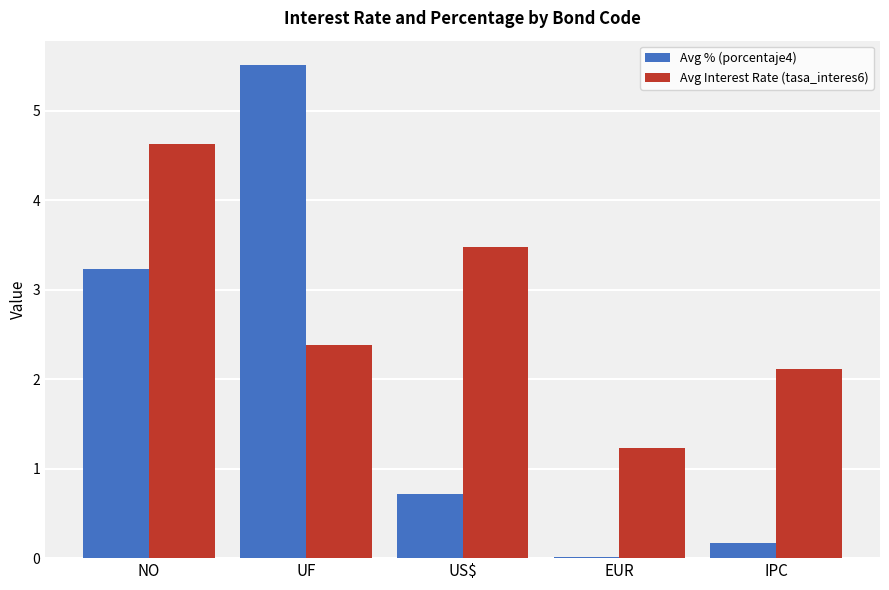

Which series has the largest range (max minus min)?

Avg % (porcentaje4)